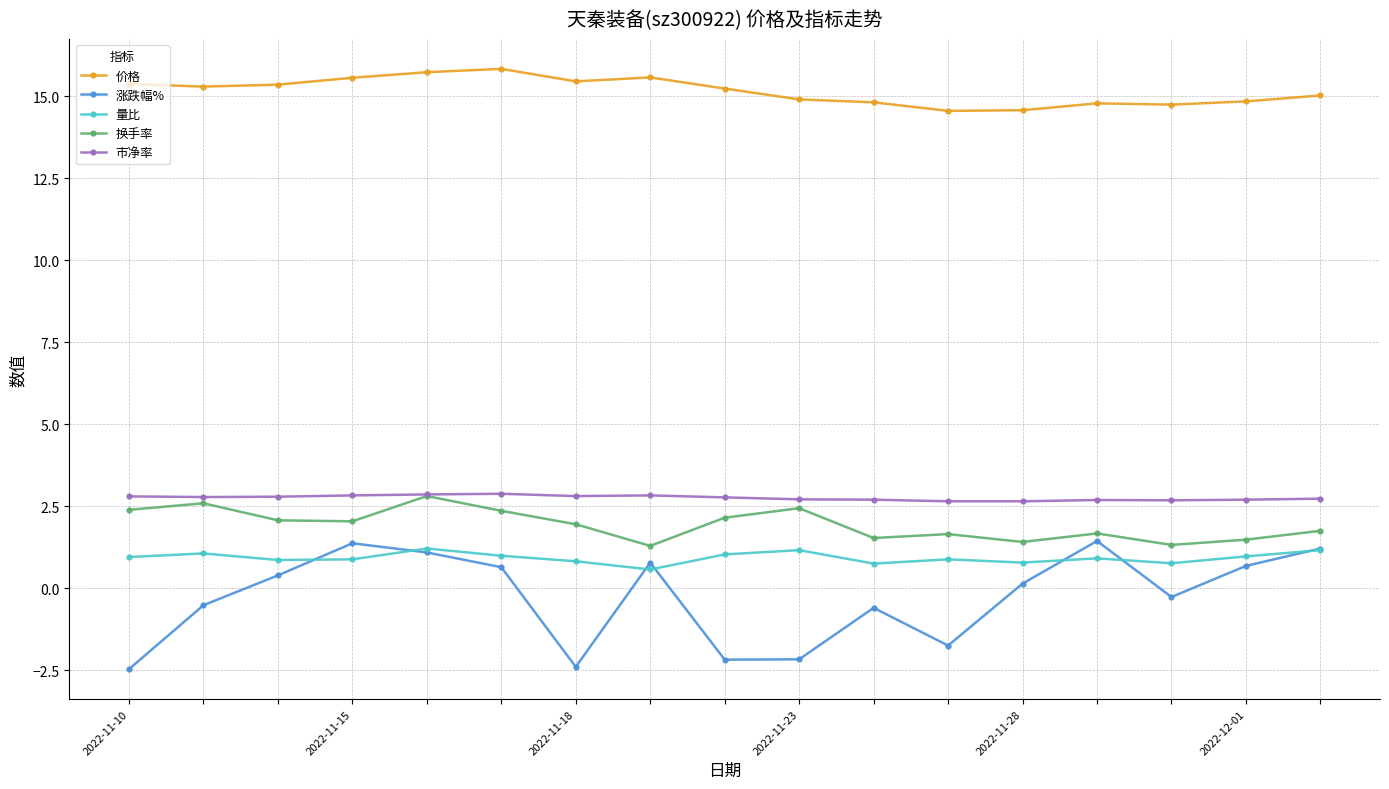

What is the value of the 价格 point at the 1st from the left?

15.4